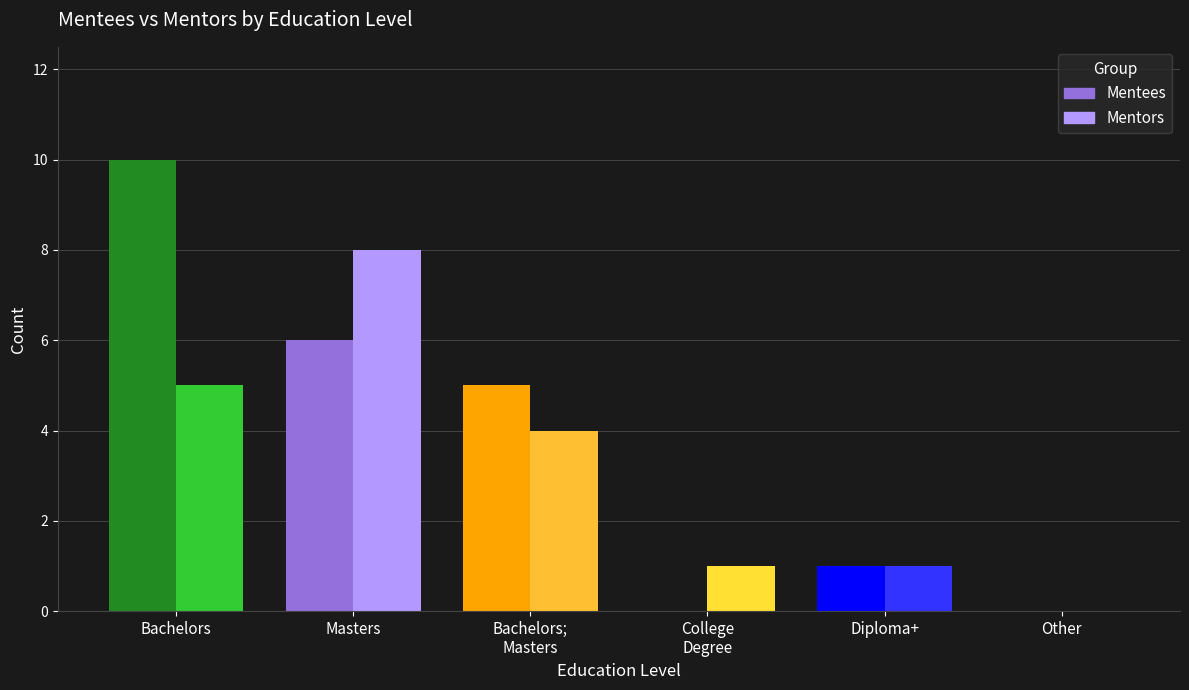

At which category is the sum across all series the highest?

Bachelors